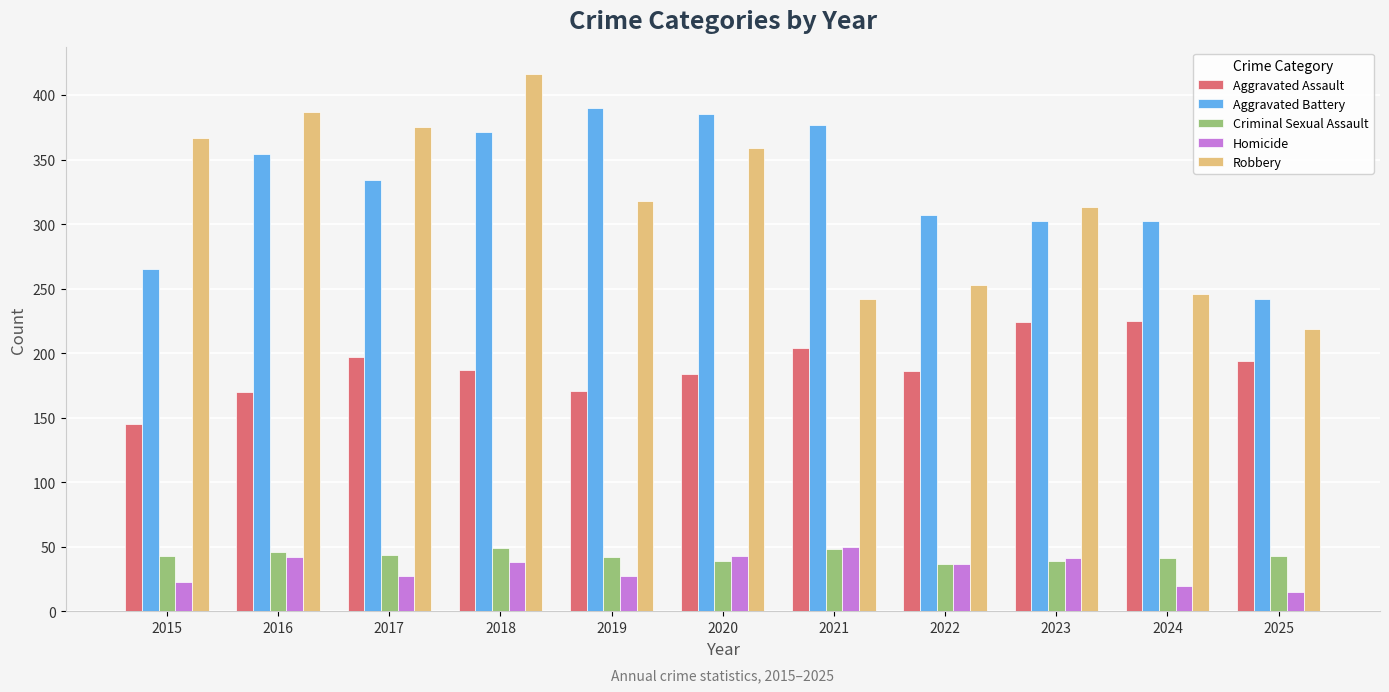

Which category has the highest value across all series?

2018